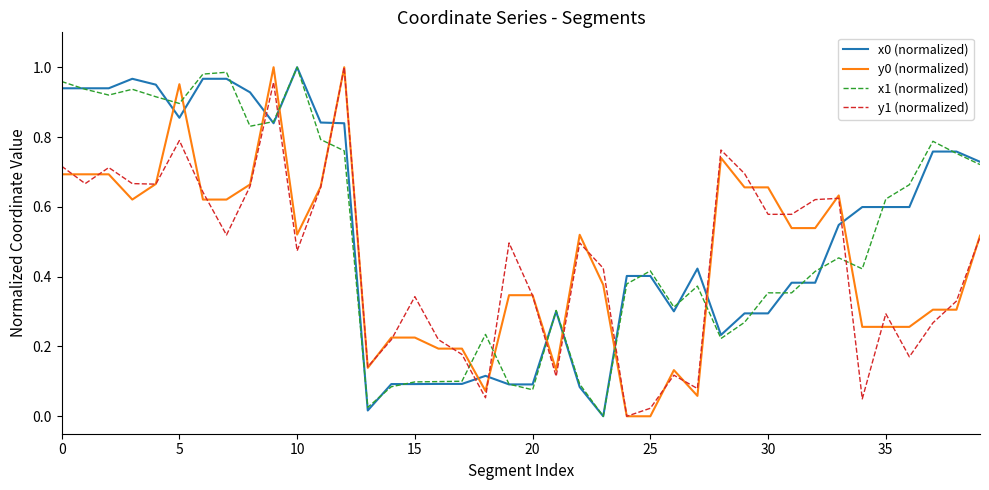

How many lines are shown in the chart?

4